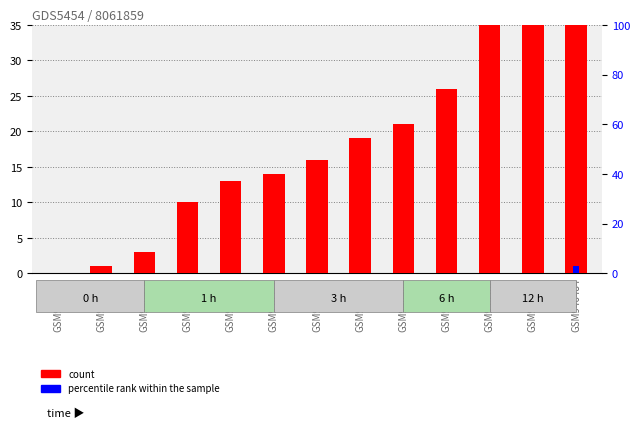

How many positive values does the percentile rank within the sample series have?

1